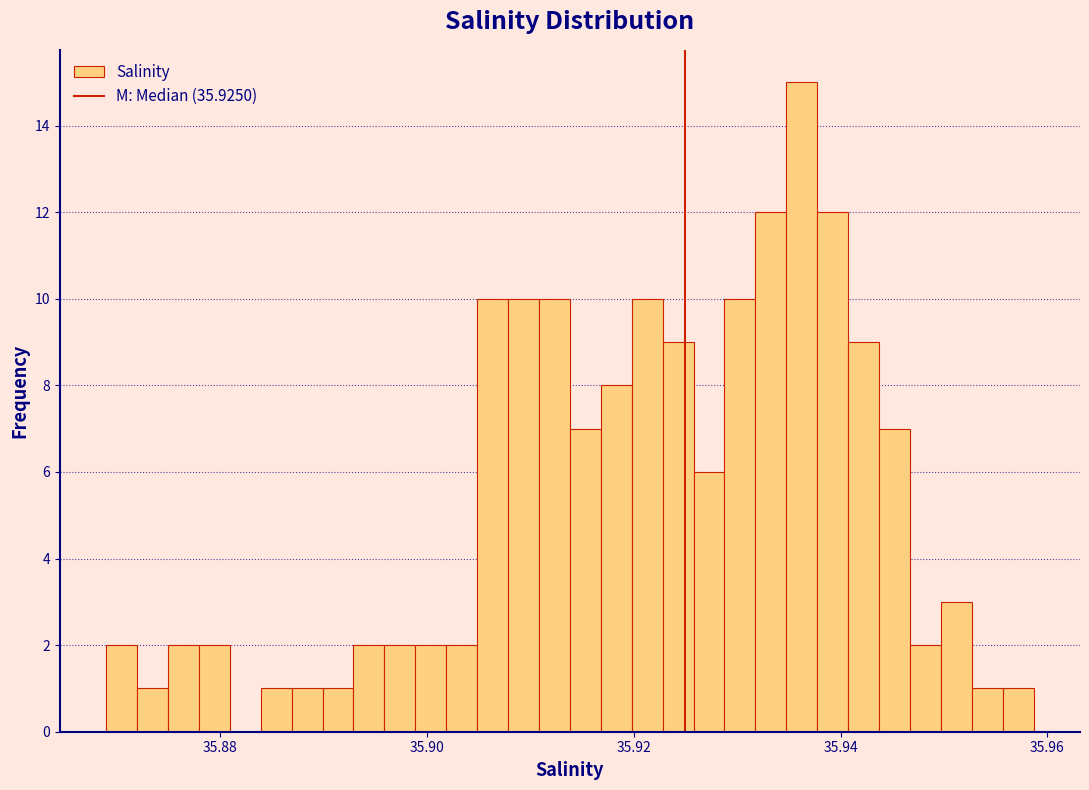

Around what value on the x-axis is the tallest bar? Give the approximate position of its centre, as read against the axis.

35.936